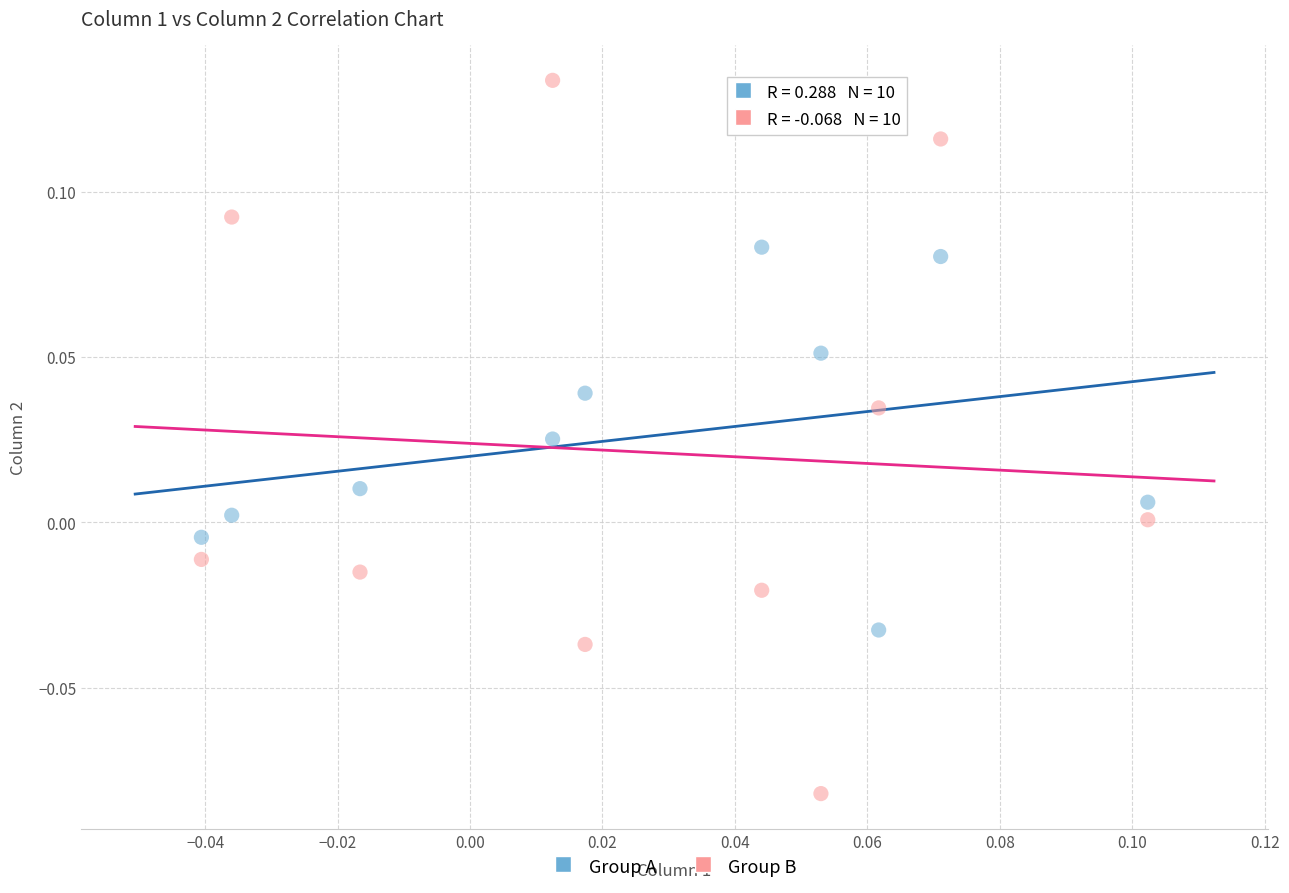

Which series reaches the minimum Y coordinate?

Group B